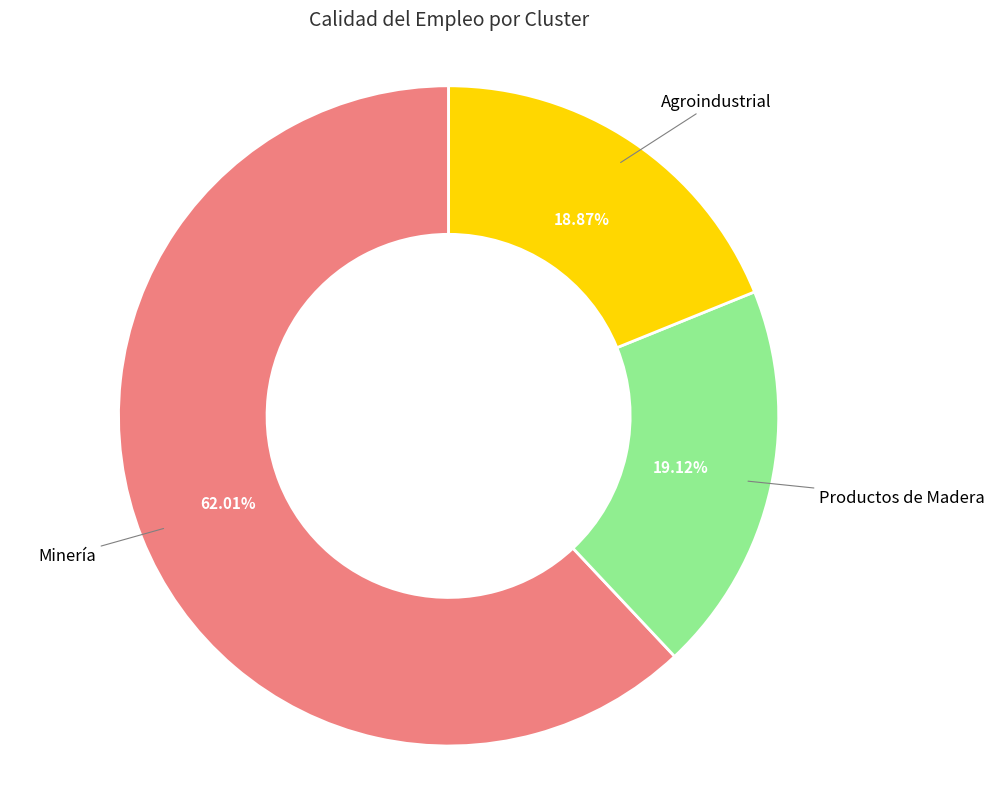

Does any single category account for the majority?

Yes